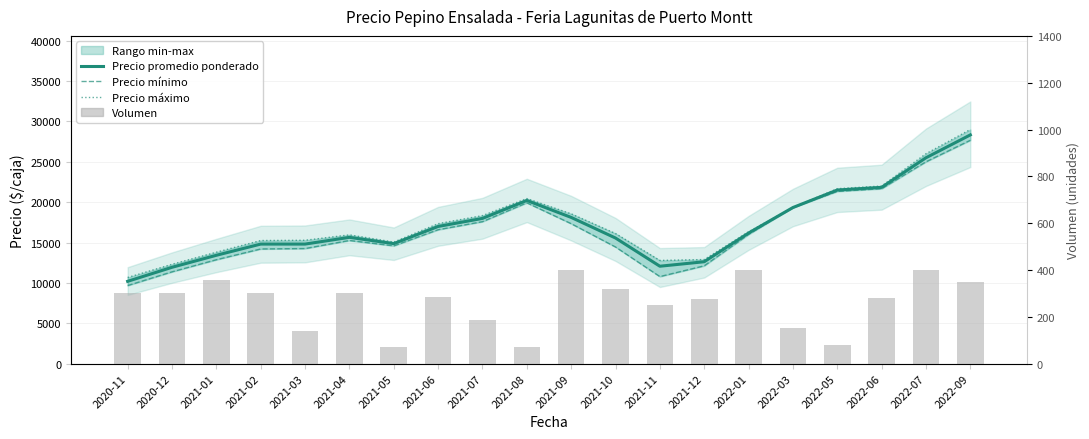

What is the total value across all series at 2021-07?

54090.7